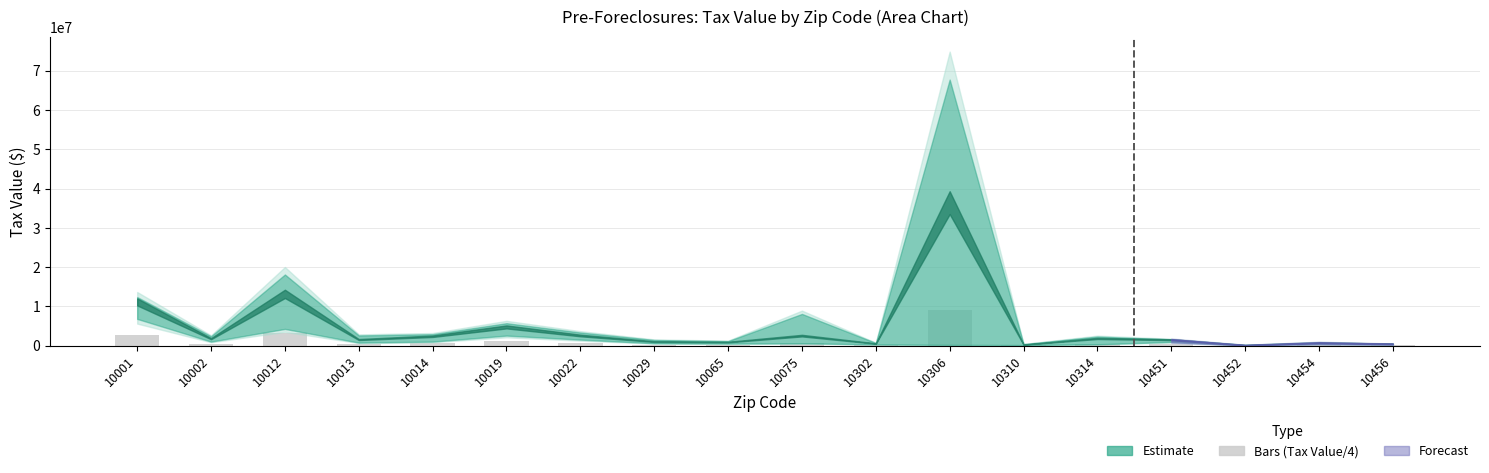

What is the sum of all values?

20893401.8